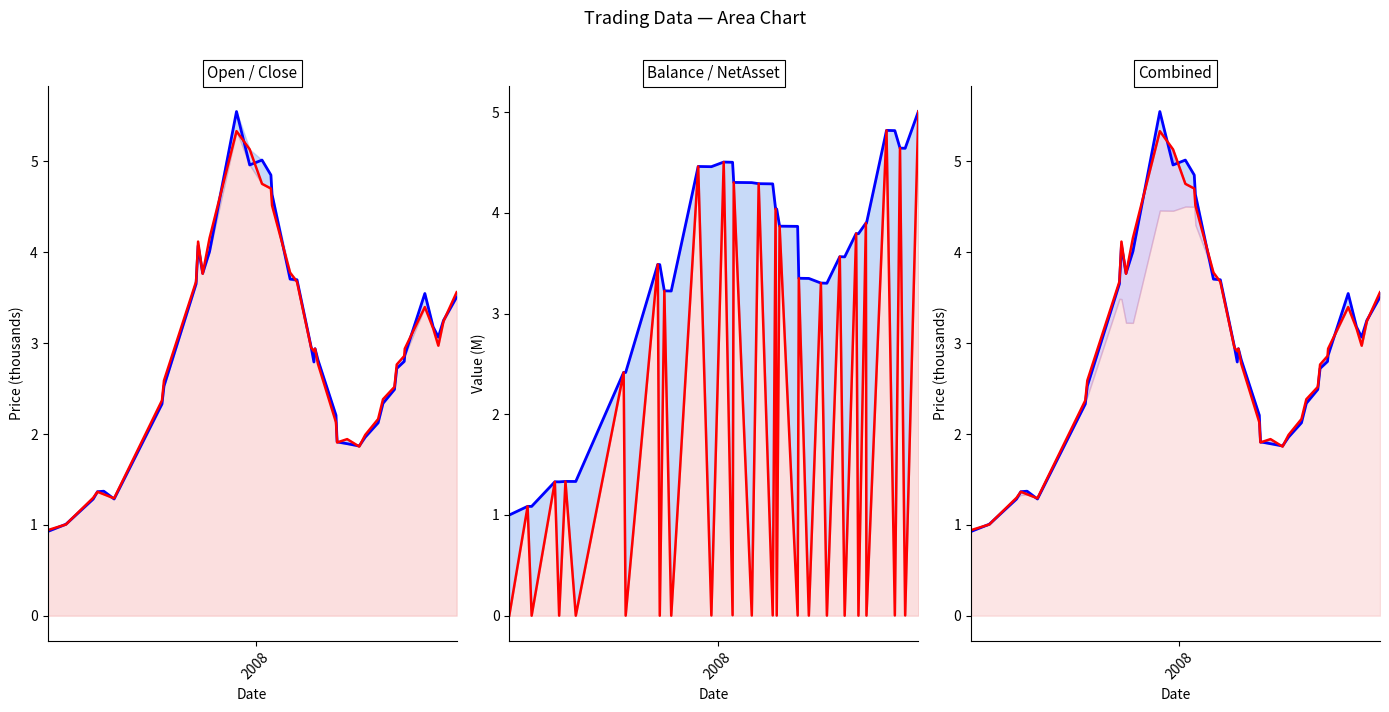

True or false: Close has more than 0 interior local peaks.

True